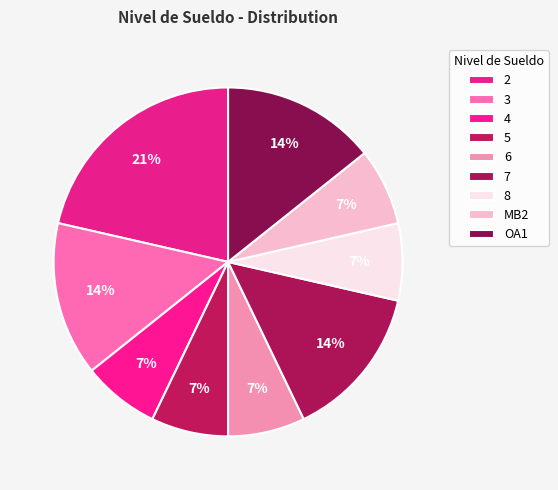

Does any single category account for the majority?

No